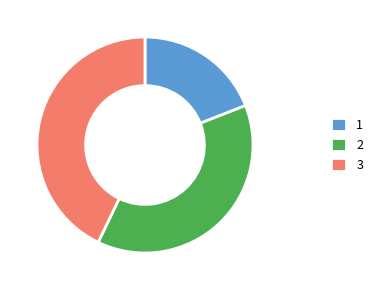

True or false: 3 accounts for 30% of the total.

False